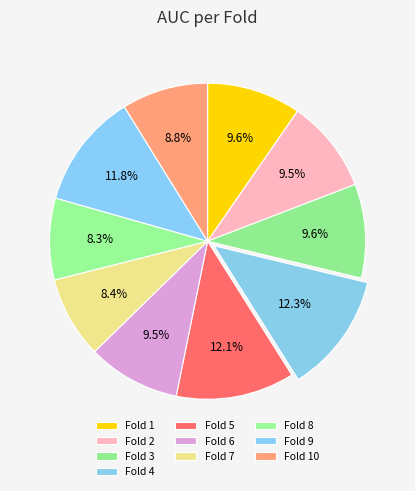

To the nearest percent, what percentage of the pie is Fold 4?

12%